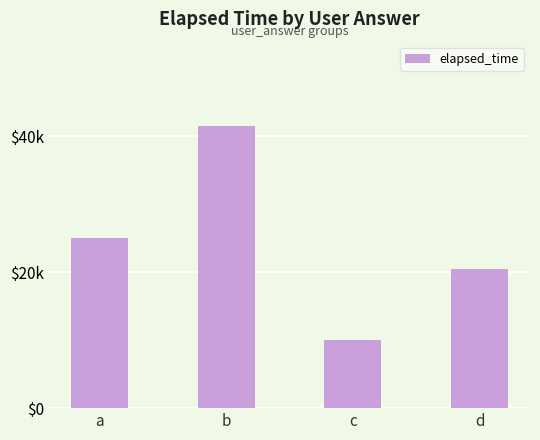

Read the value at b, to the nearest 50.

41500